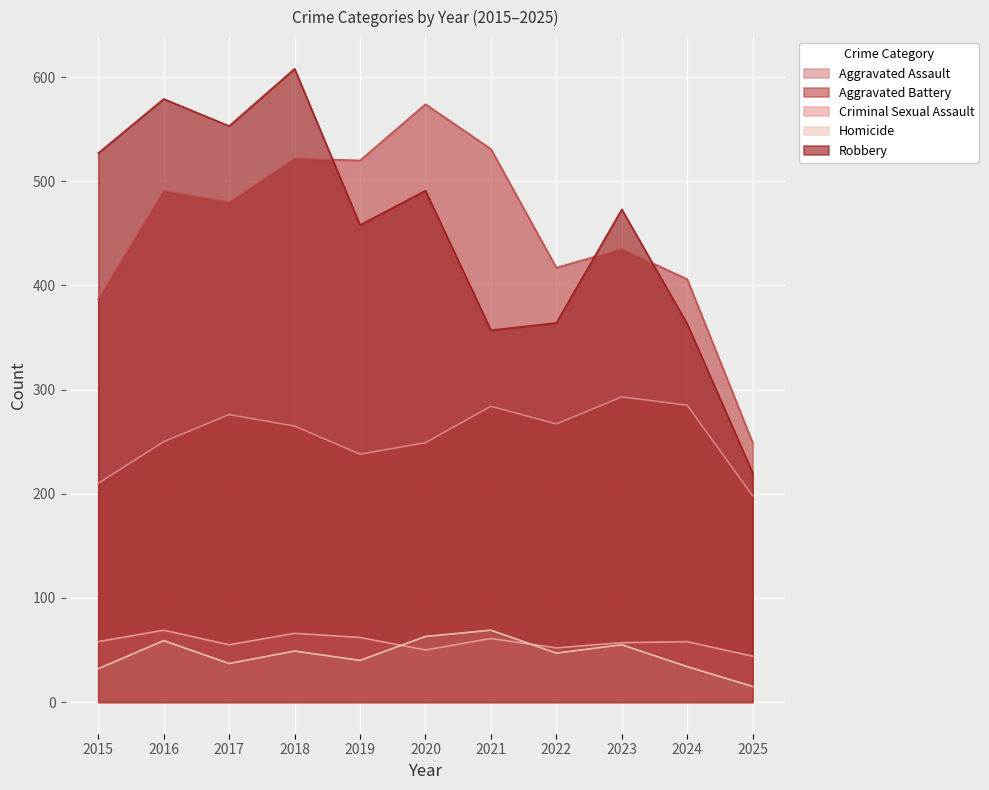

Is the value of Aggravated Battery at 2020 greater than the value of Criminal Sexual Assault at 2023?

Yes